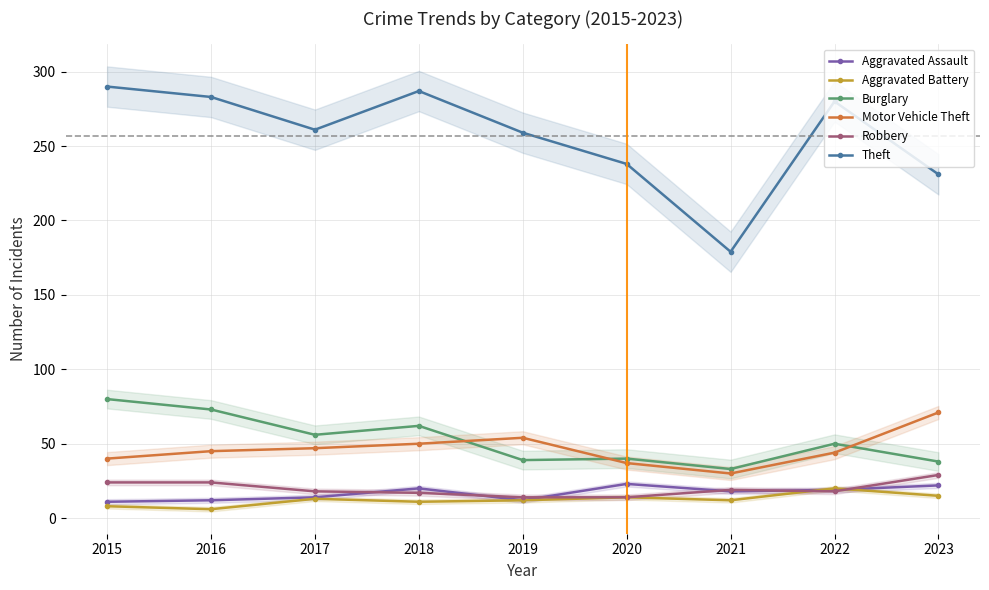

Where is Theft nearest to the value 234?

2023